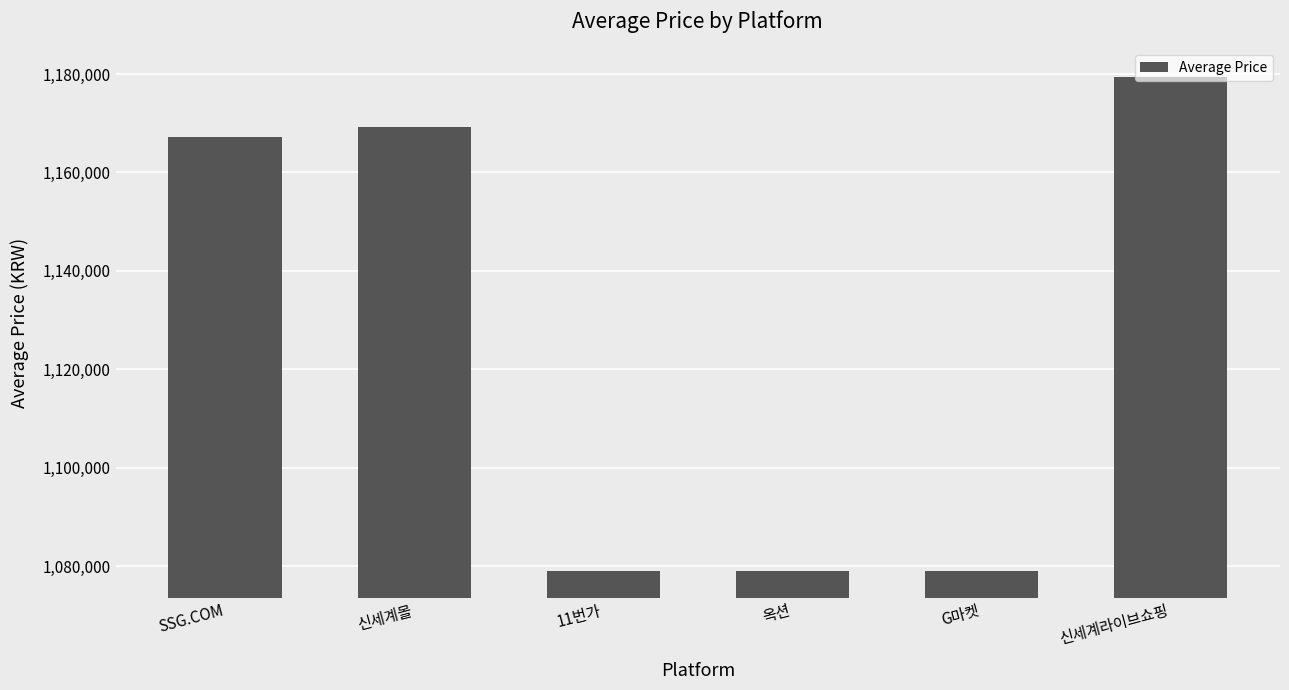

What is the change in value from SSG.COM to 신세계라이브쇼핑?

+12071.7